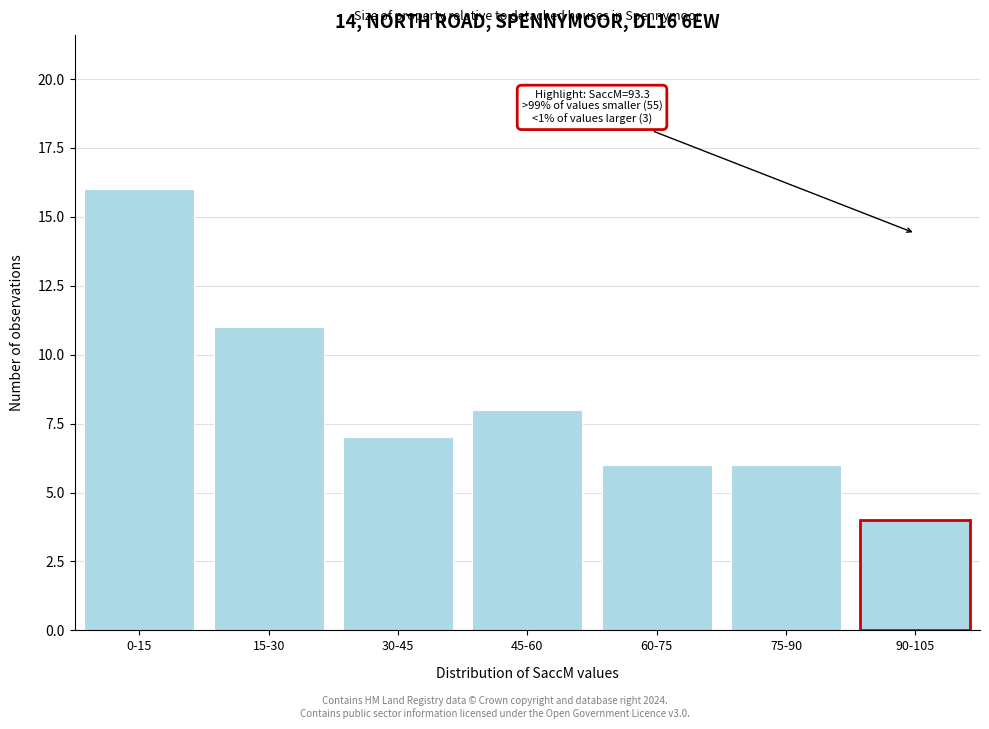

Reading left to right, transcribe all the data shown in this chart.

0-15=16	15-30=11	30-45=7	45-60=8	60-75=6	75-90=6	90-105=4